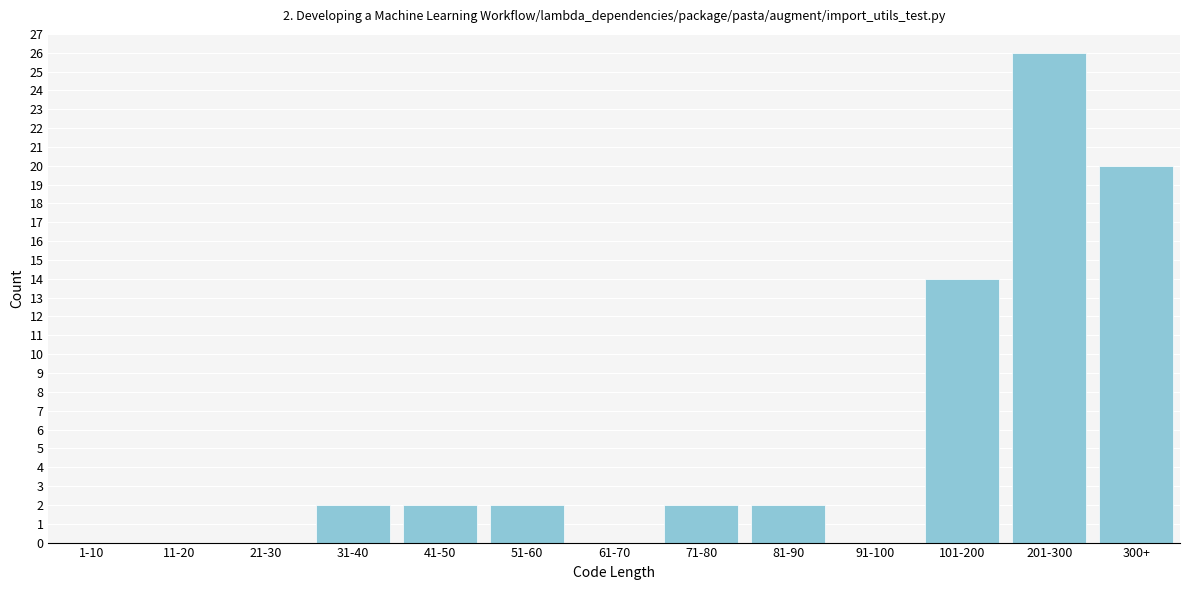

Reading right to left, transcribe all the data shown in this chart.

300+=20	201-300=26	101-200=14	91-100=0	81-90=2	71-80=2	61-70=0	51-60=2	41-50=2	31-40=2	21-30=0	11-20=0	1-10=0